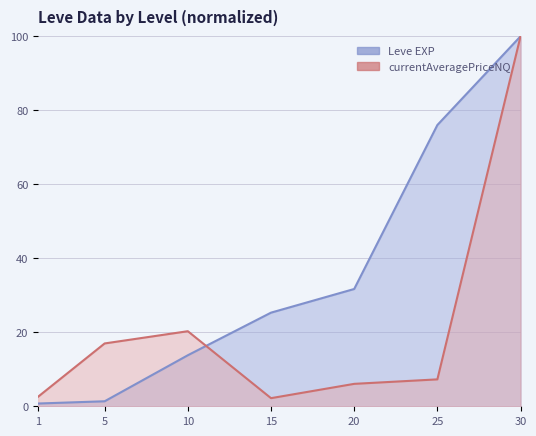

What is the difference between the maximum and minimum values in the currentAveragePriceNQ series?

97.8